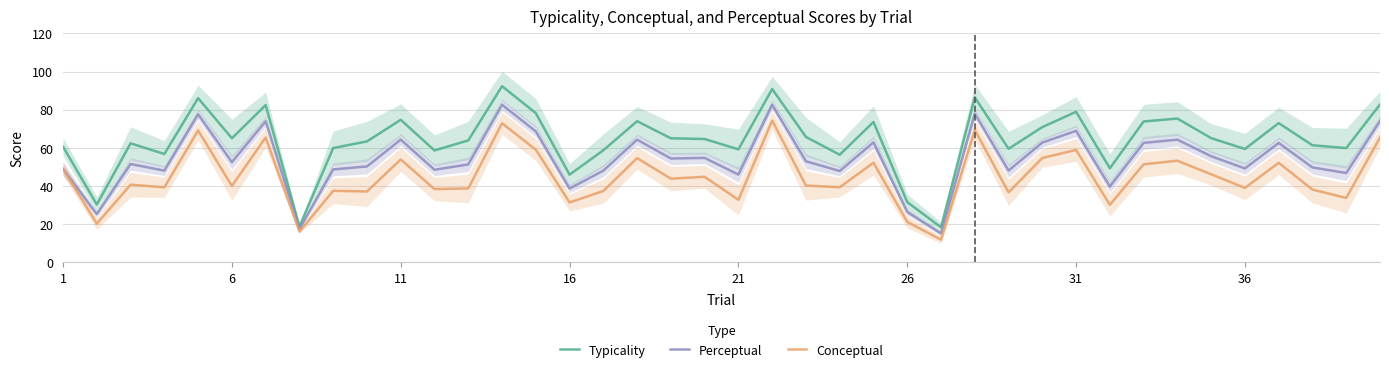

What is the approximate value of Typicality at 26?

31.6